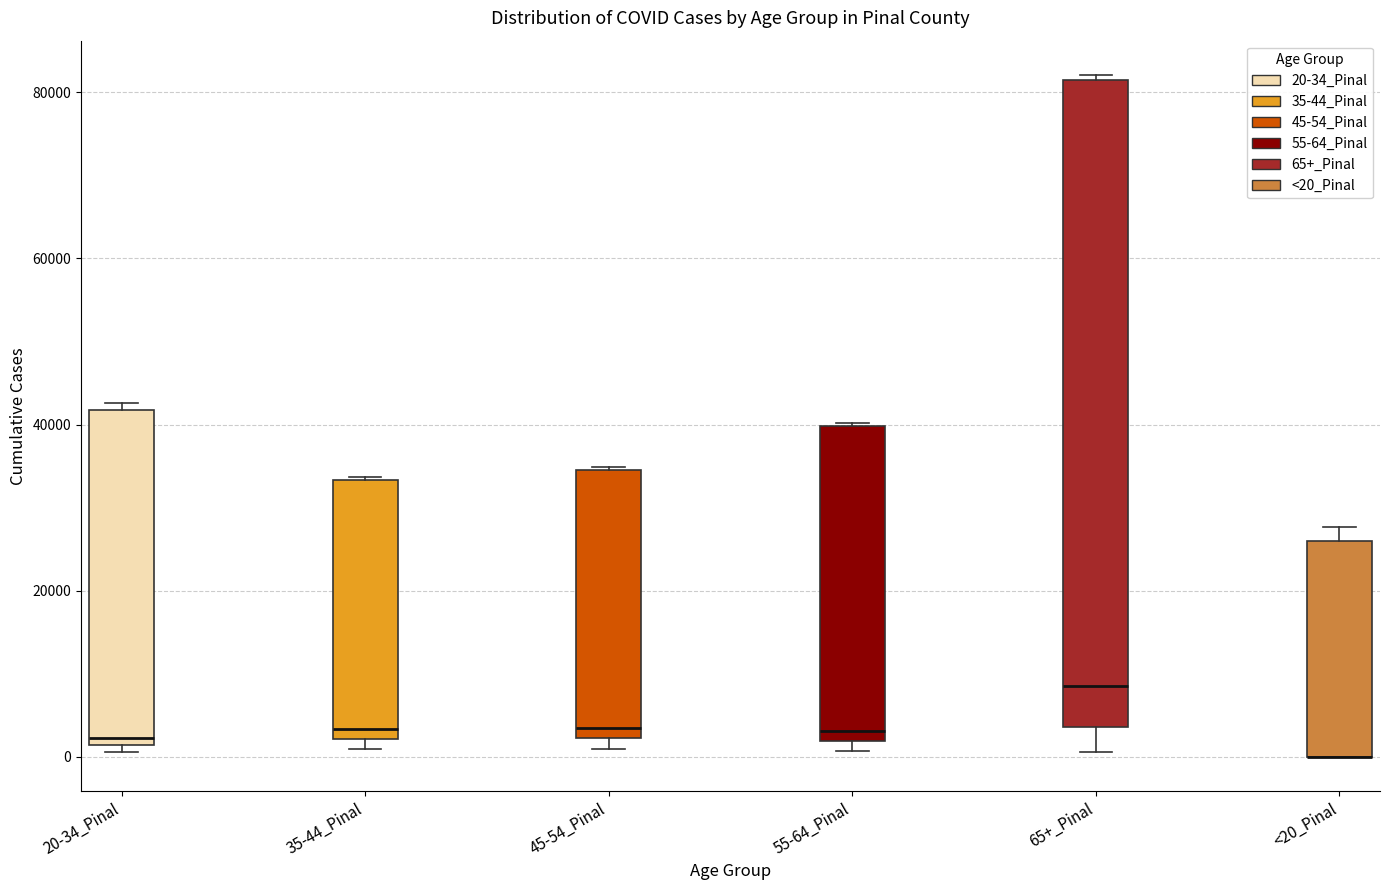

Reading left to right, transcribe this box plot: for each box, give where its median line is, the range the box spans, and where its two whiskers end, as read against the y-axis. The values are not printed on the chart, so give them approximately, as read against the axis.

20-34_Pinal: median 2000 (just above the box's lower edge), box 2000 to 42000, whiskers 0 to 42000 (just above the box's upper edge)
35-44_Pinal: median 4000, box 2000 to 34000, whiskers 0 to 34000
45-54_Pinal: median 4000, box 2000 to 34000, whiskers 0 to 34000
55-64_Pinal: median 4000, box 2000 to 40000, whiskers 0 to 40000
65+_Pinal: median 8000, box 4000 to 82000, whiskers 0 to 82000 (just above the box's upper edge)
<20_Pinal: median 0 (drawn on the box's lower edge), box 0 to 26000, whiskers 0 to 28000